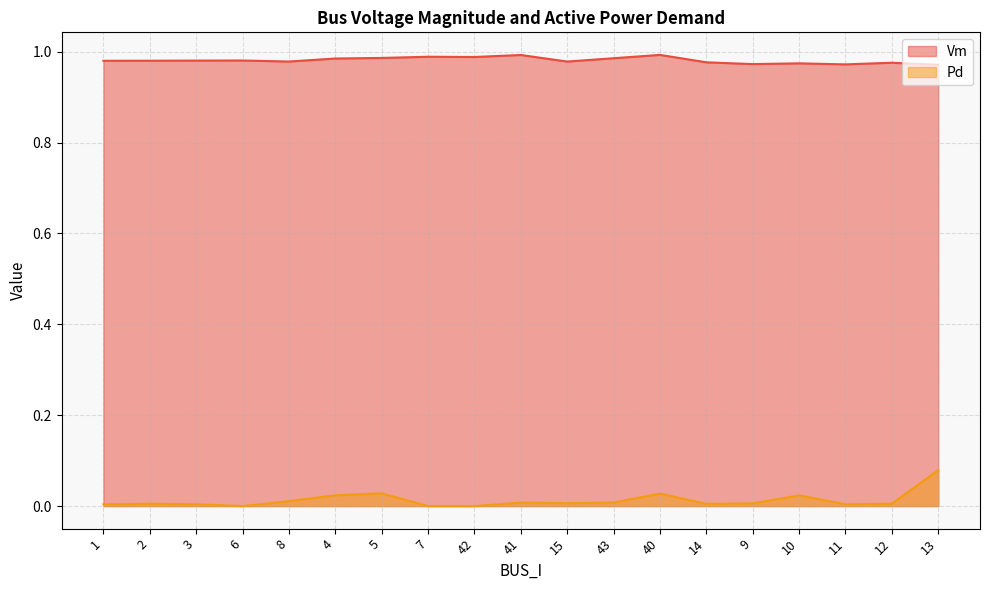

True or false: Pd and Vm intersect in this chart.

False